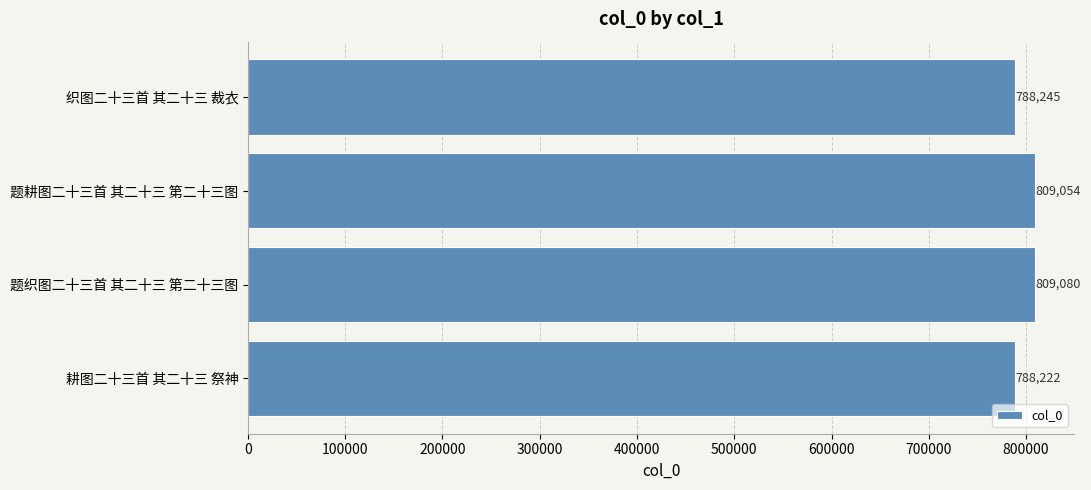

What is the average value?

798650